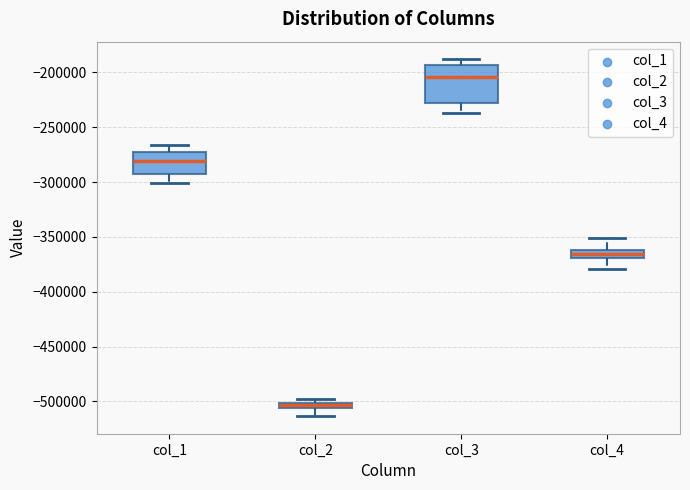

Where is the upper edge of the box for col_2 on the y-axis? The values are not printed on the chart, so give them approximately, as read against the axis.

-500000